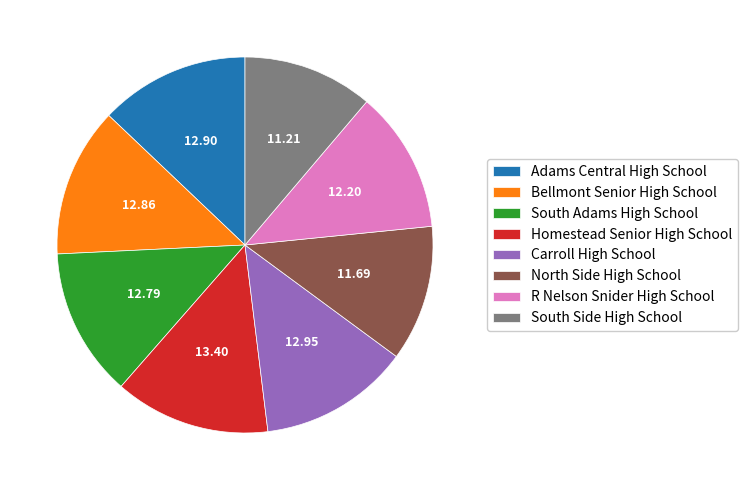

Combined, do R Nelson Snider High School and South Side High School account for over 50%?

No